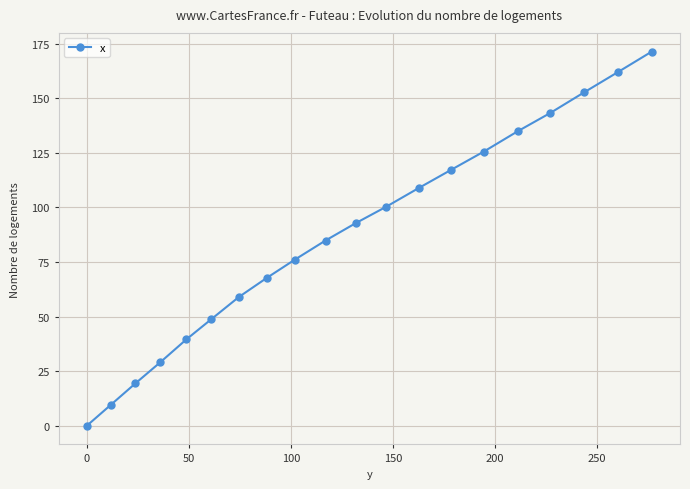

What is the difference between the second highest and second lowest values?

152.2